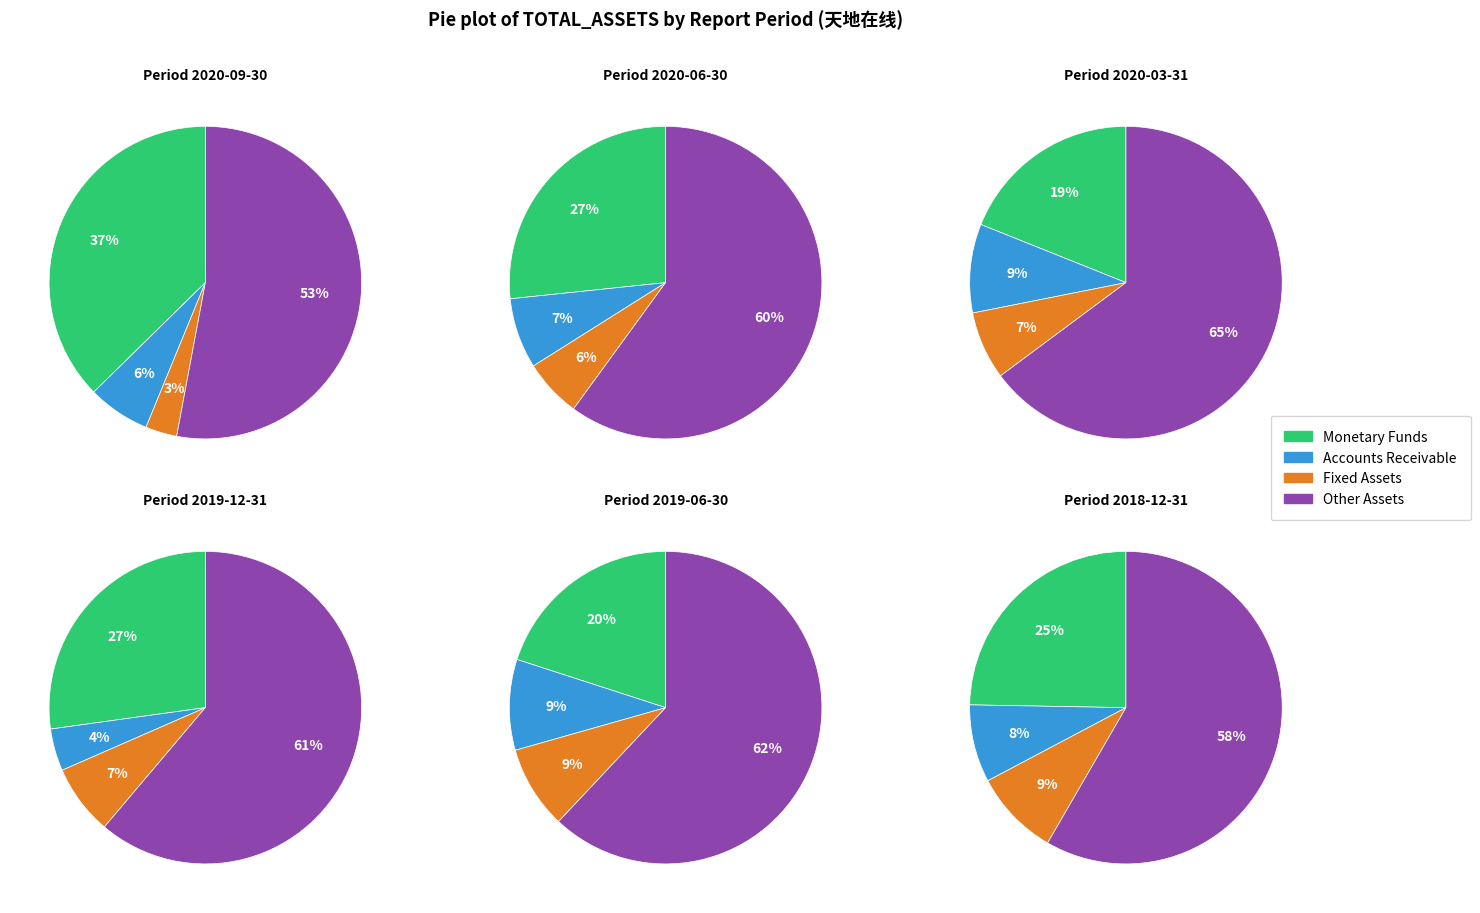

True or false: 472 accounts for 17% of the total.

False